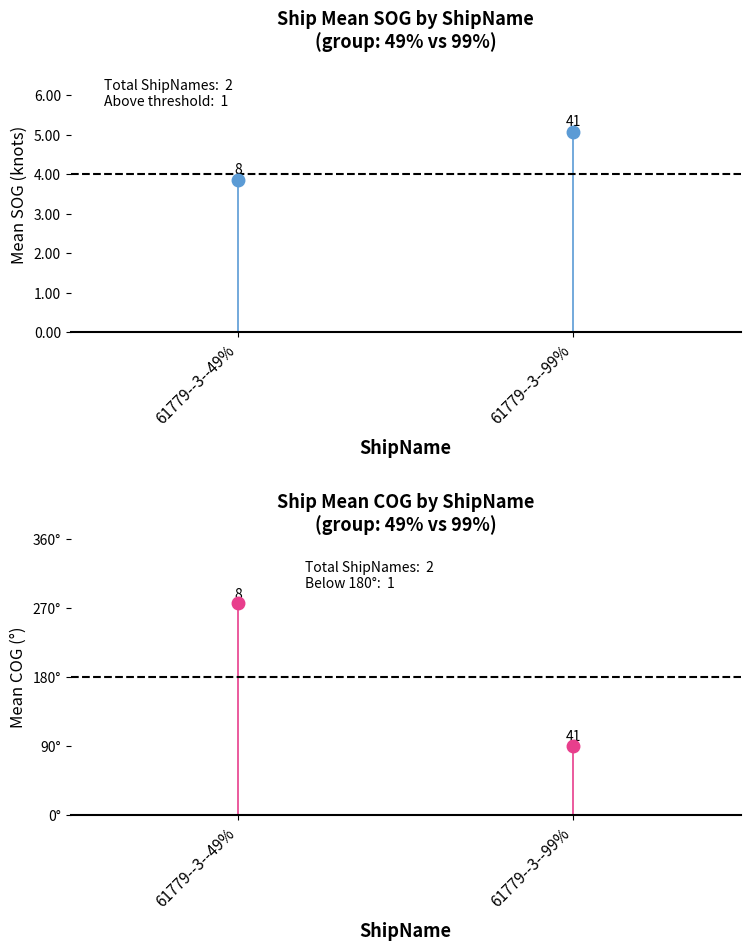

At which label does Threshold (4.0 knots) reach its peak?

61779--3--49%